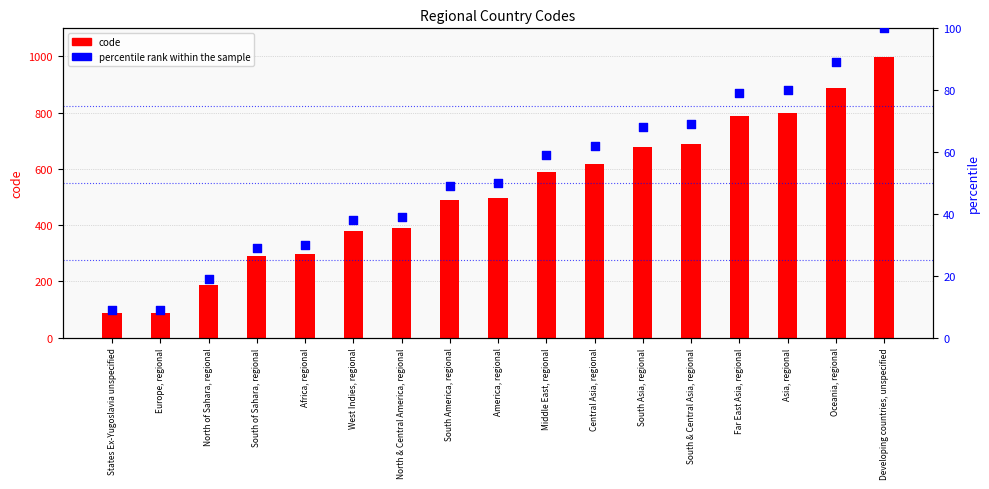

Is the value of code at North & Central America, regional greater than the value of percentile rank within the sample at Far East Asia, regional?

Yes